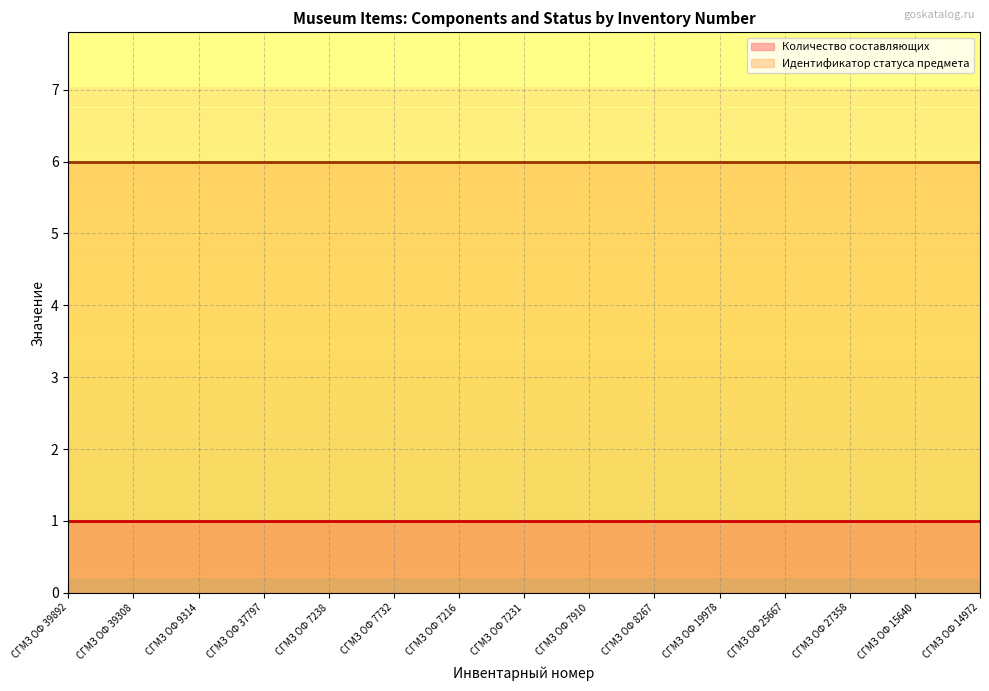

What are all the series names shown in the legend?

Количество составляющих, Идентификатор статуса предмета